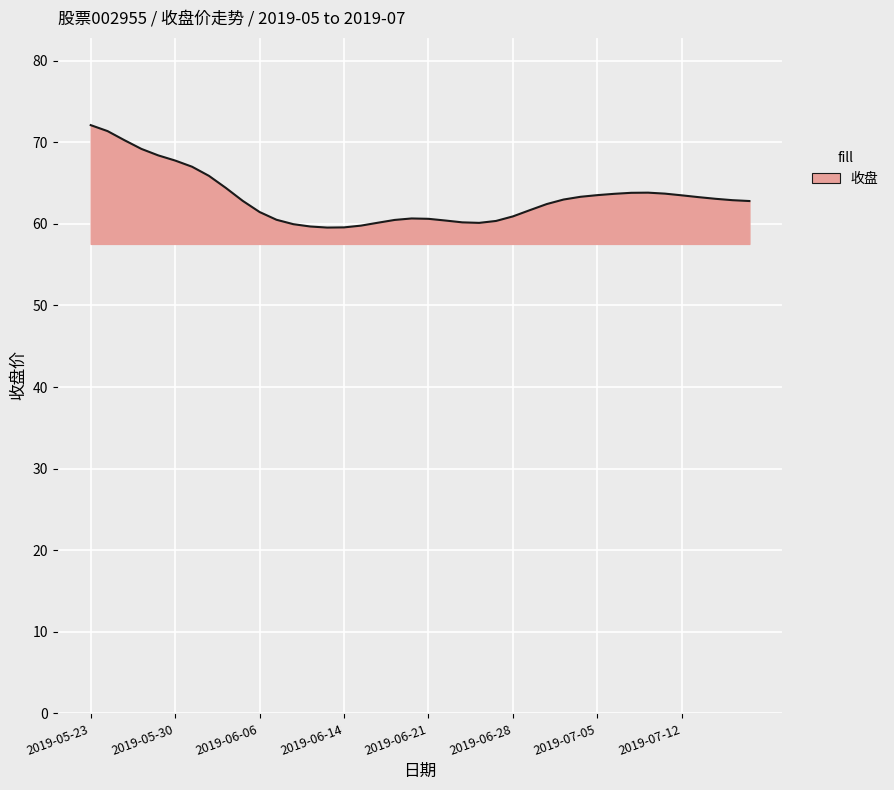

What is the difference between the maximum and minimum values?

12.6